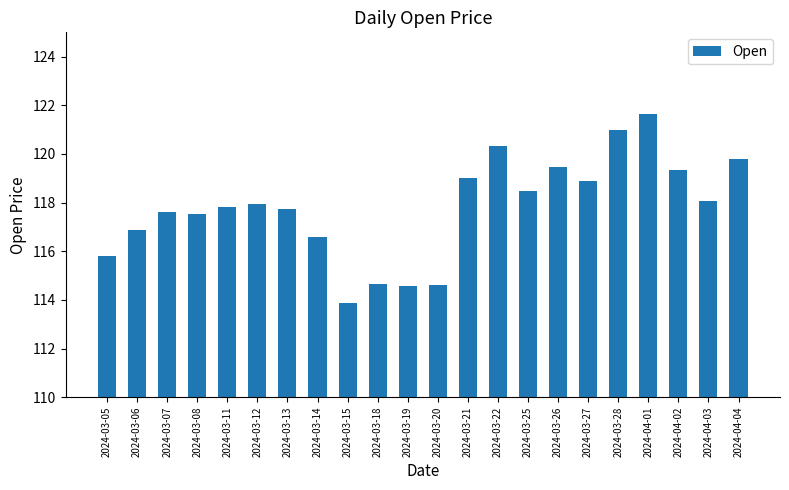

What is the sum of all values?

2591.7